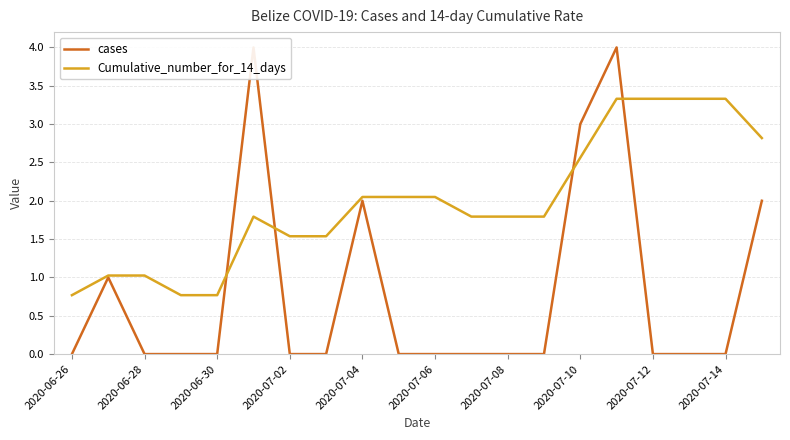

Which series ends up on top after the final intersection of cases and Cumulative_number_for_14_days?

Cumulative_number_for_14_days